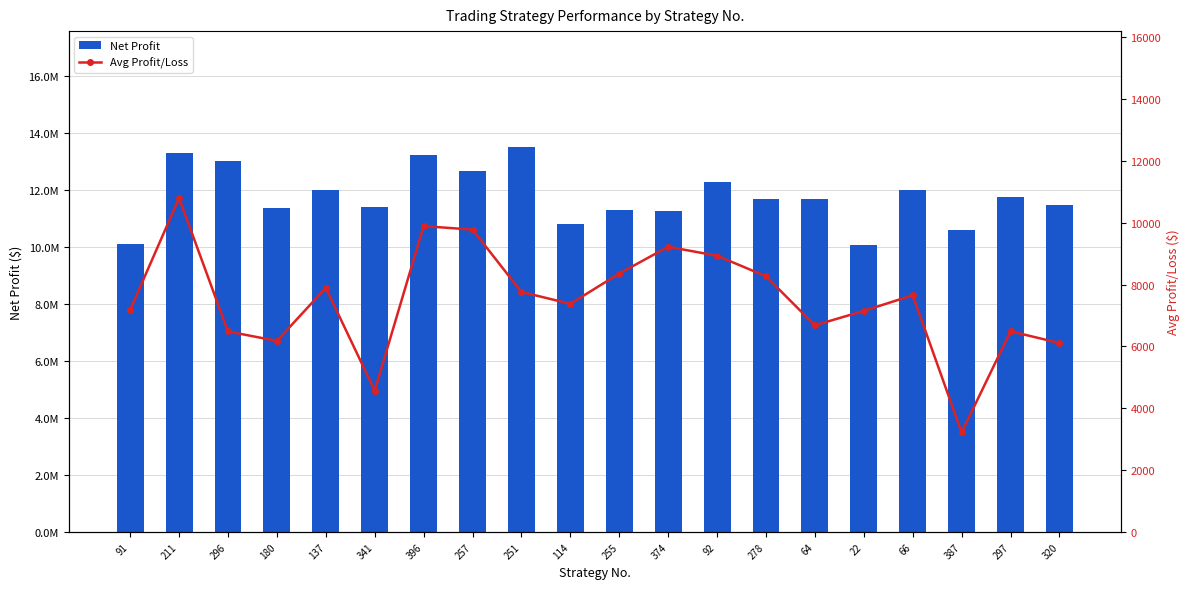

What are all the series names shown in the legend?

Net Profit, Avg Profit/Loss